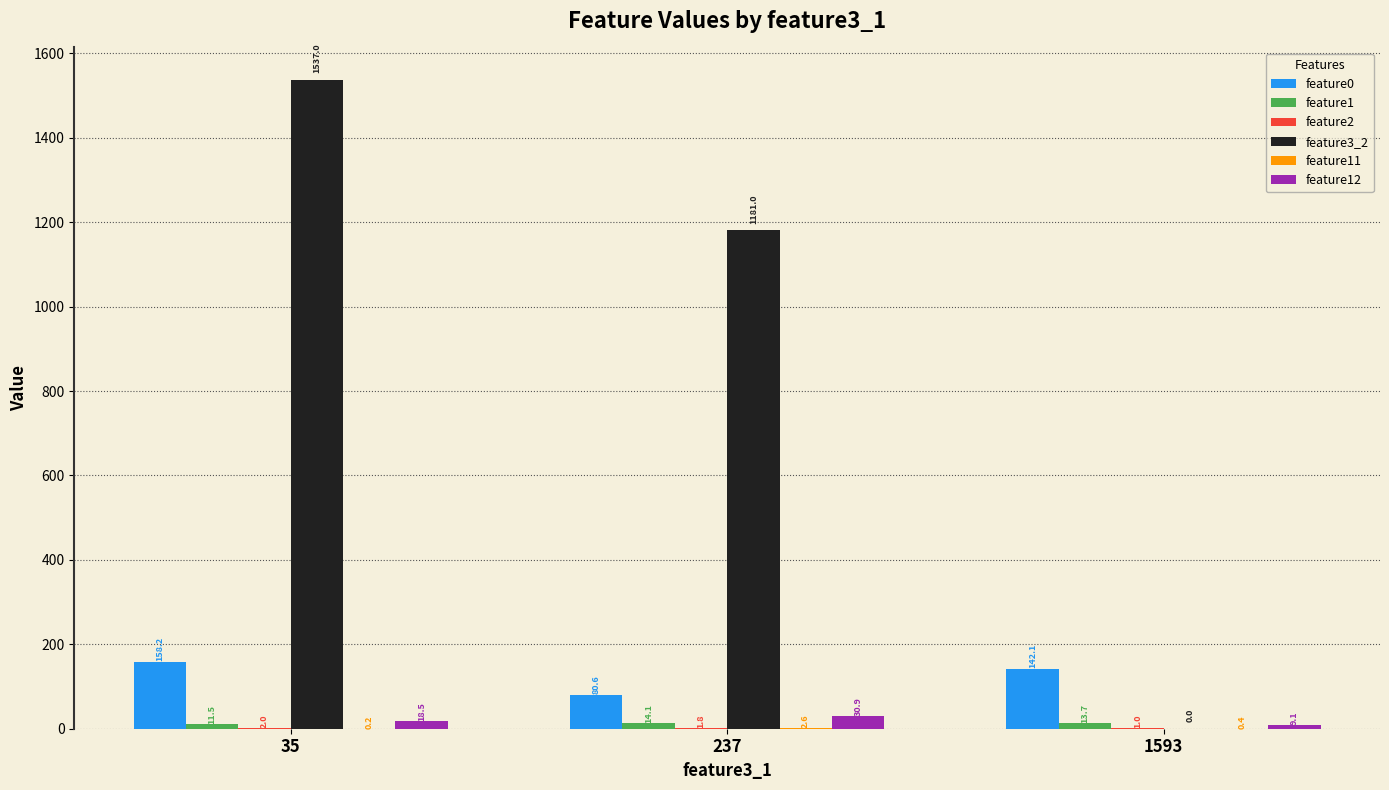

How many categories are shown in the chart?

3